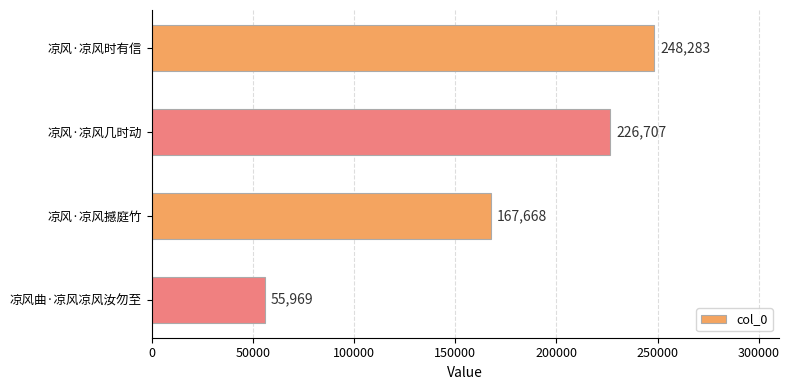

The chart shows a value of 248283 at 凉风·凉风时有信. True or false?

True